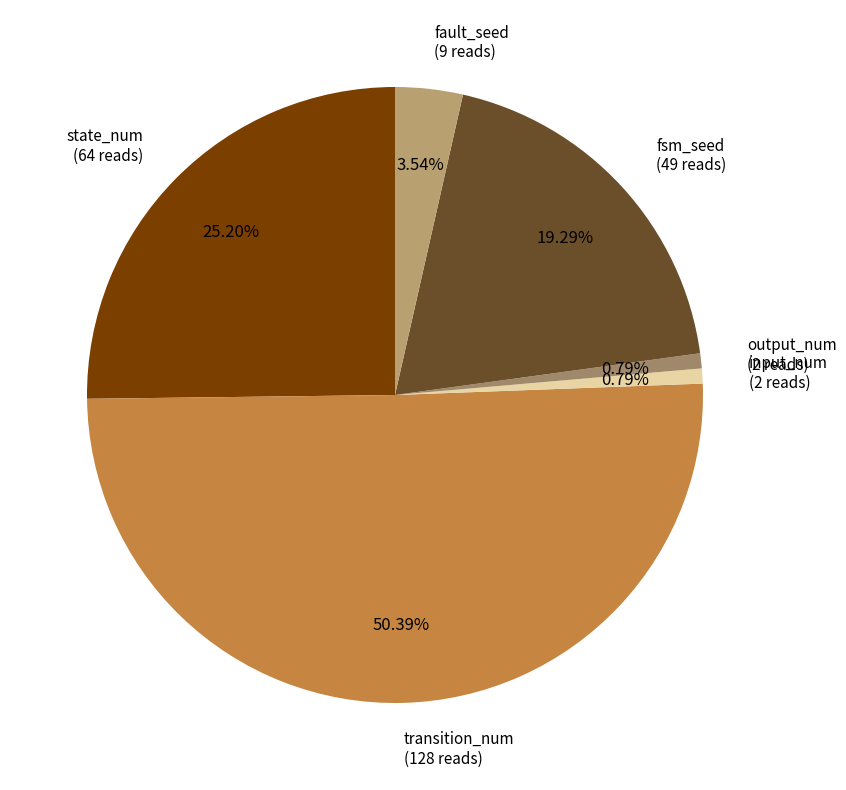

To the nearest percent, what is the difference between the largest and smallest slice percentages?

50%